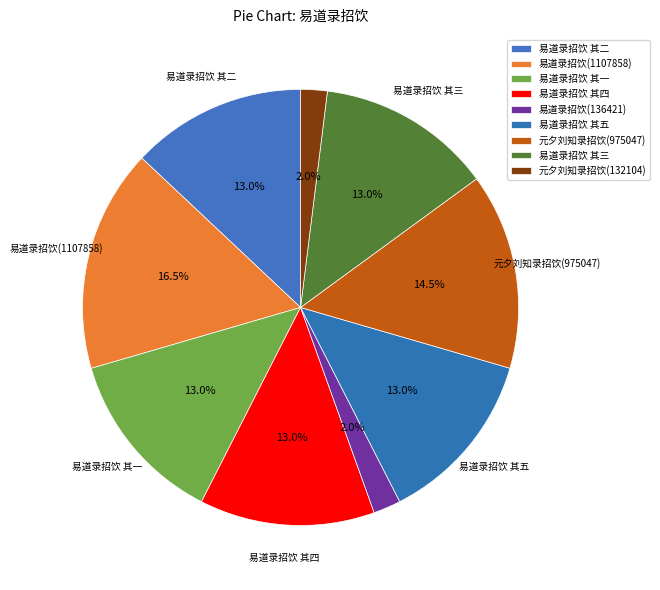

Is there a majority slice in this chart?

No